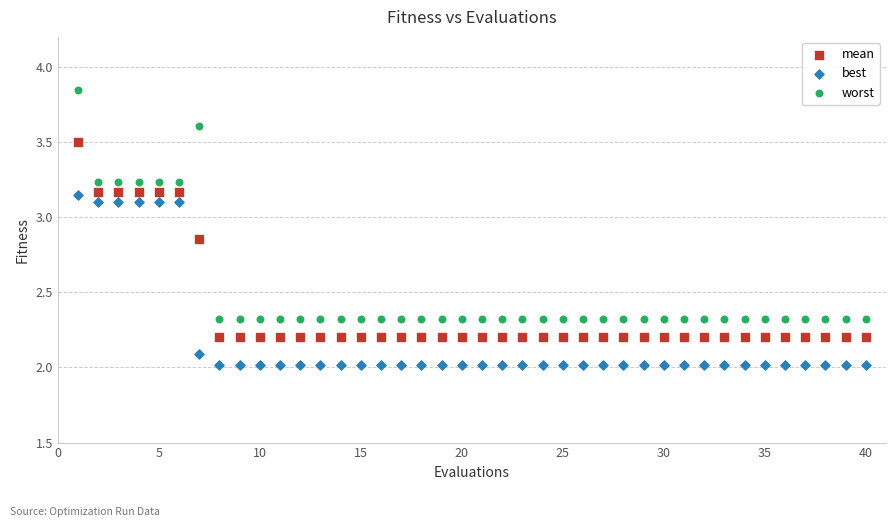

Which series has the largest Y range (max minus min)?

worst